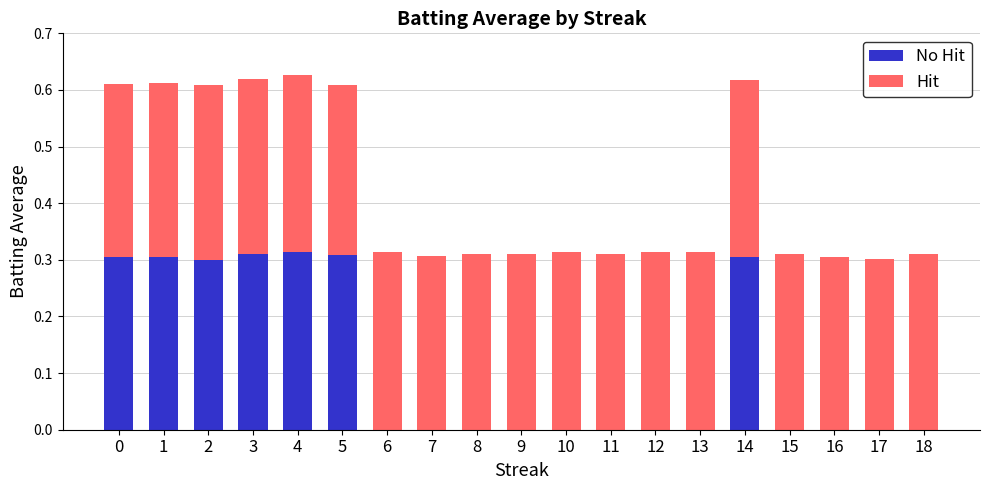

What are all the series names shown in the legend?

No Hit, Hit